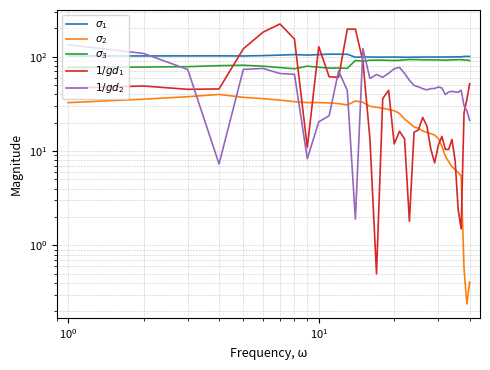

What is the average value of the $\sigma_3$ series?

87.4